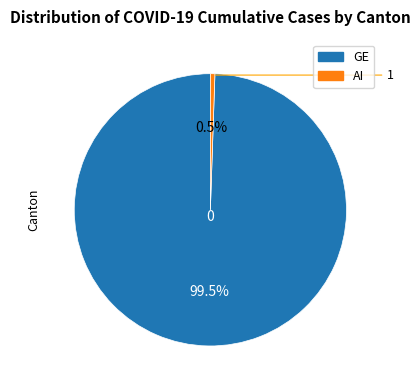

Is there a majority slice in this chart?

Yes